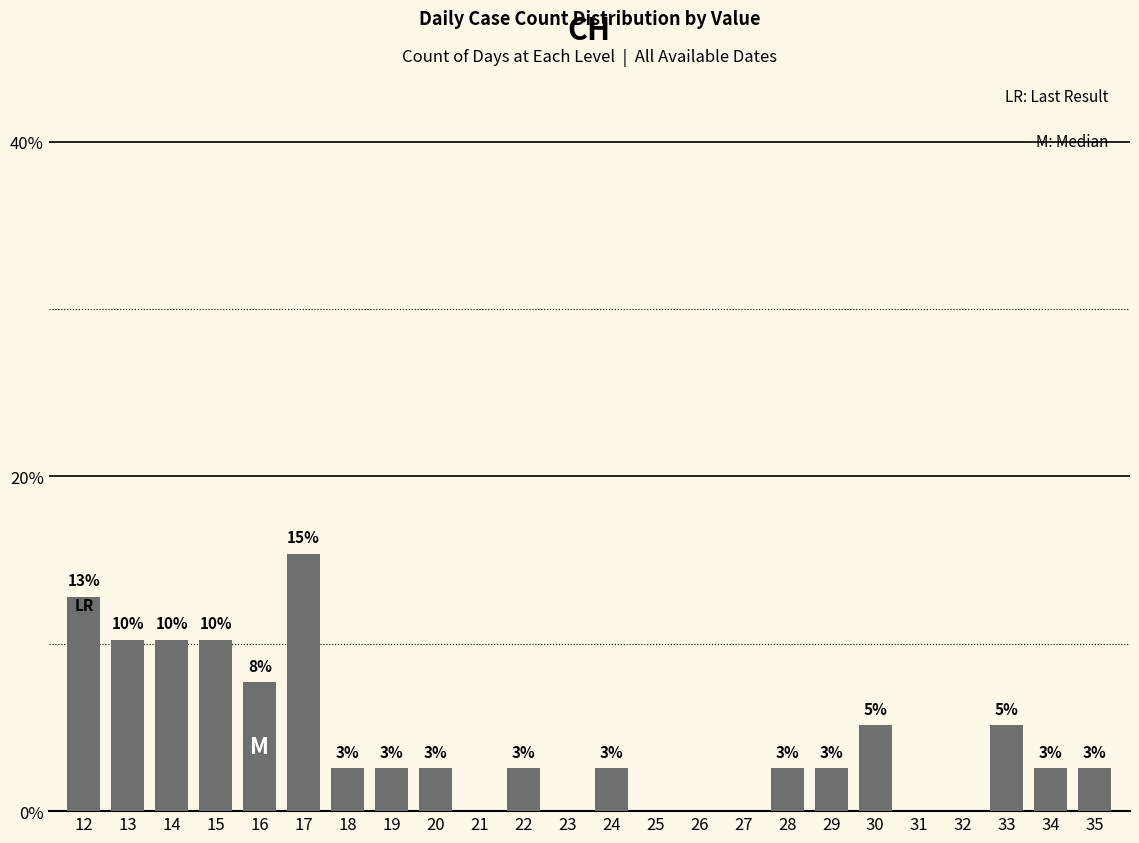

Reading left to right, what are all the values shown in this chart?

12.8	10.3	10.3	10.3	7.7	15.4	2.6	2.6	2.6	0.0	2.6	0.0	2.6	0.0	0.0	0.0	2.6	2.6	5.1	0.0	0.0	5.1	2.6	2.6